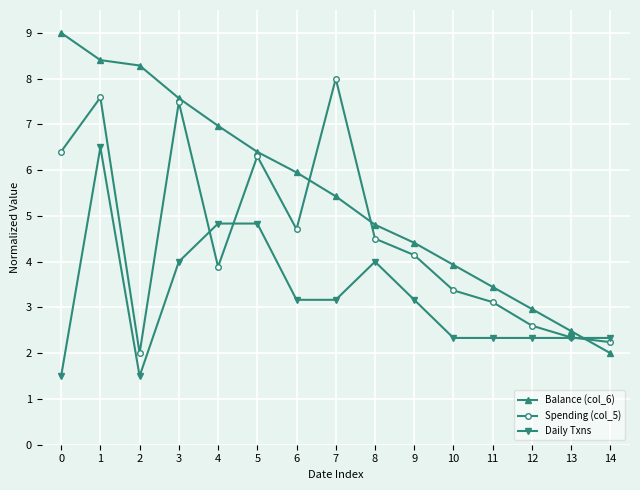

The value of Spending (col_5) at 12 is 3.6. True or false?

False